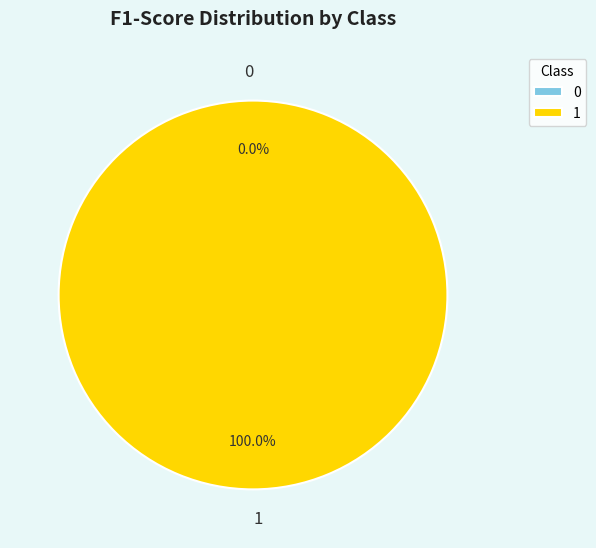

What is the majority slice?

1